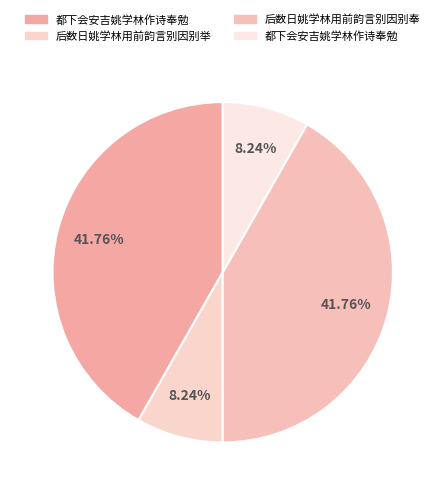

To the nearest percent, what is the average slice percentage?

25%